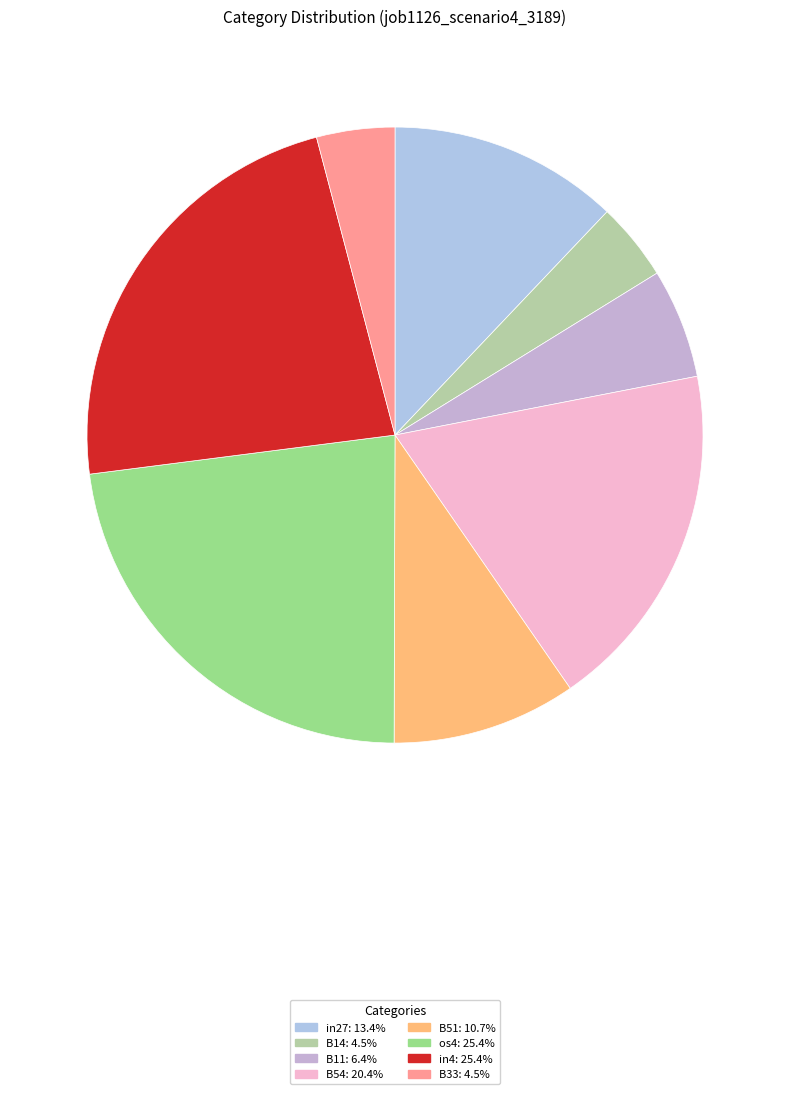

Is there any slice that represents more than half of the pie?

No